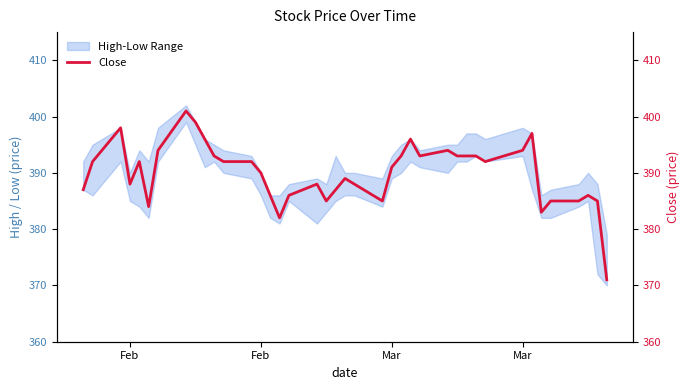

How many lines are shown in the chart?

1